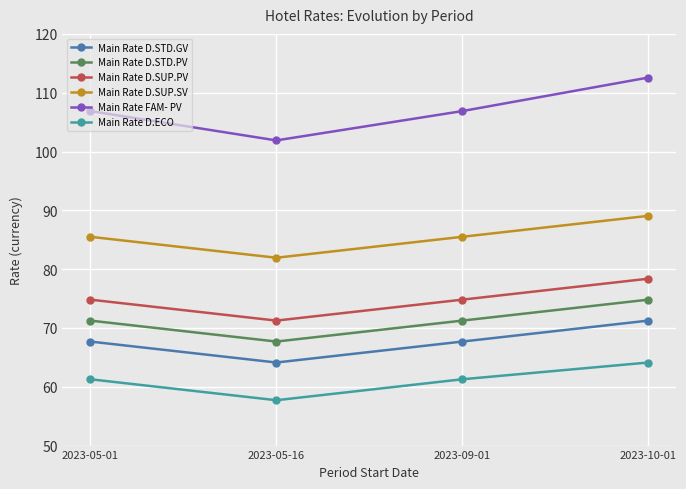

The value of Main Rate D.SUP.PV at 2023-05-16 is 117.8. True or false?

False